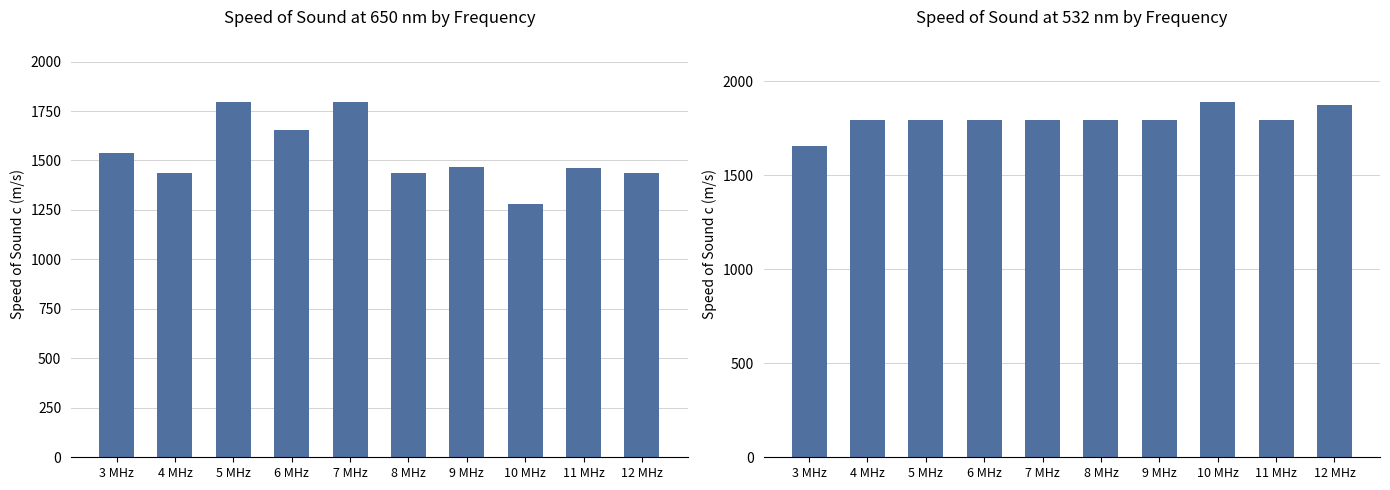

How many data points in Speed of Sound at 650nm (m/s) are above 1467?

5